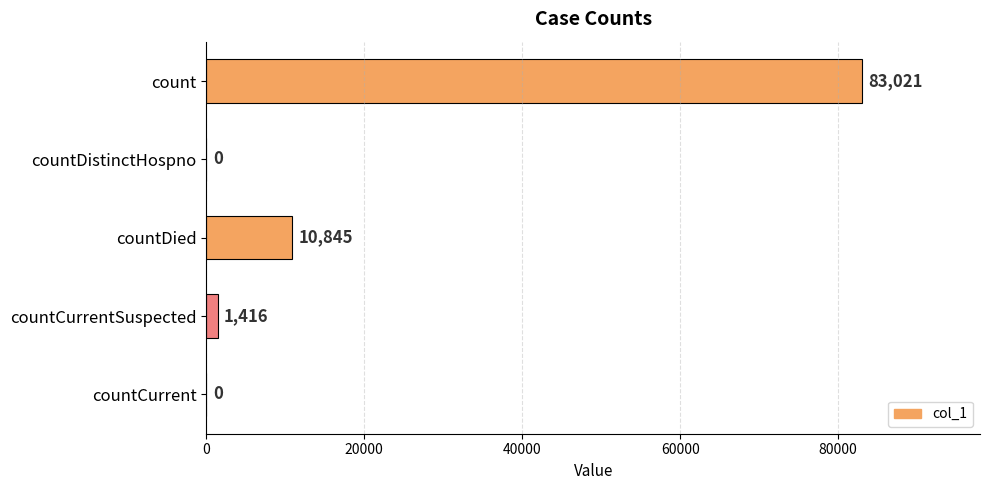

Reading top to bottom, extract all data points from this chart.

count=83021	countDistinctHospno=0	countDied=10845	countCurrentSuspected=1416	countCurrent=0